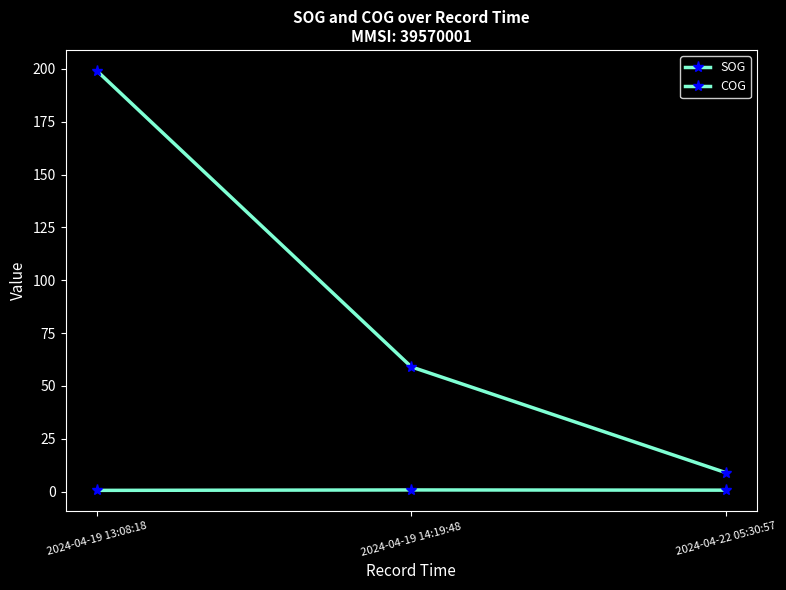

Which series has the largest total across all categories?

COG